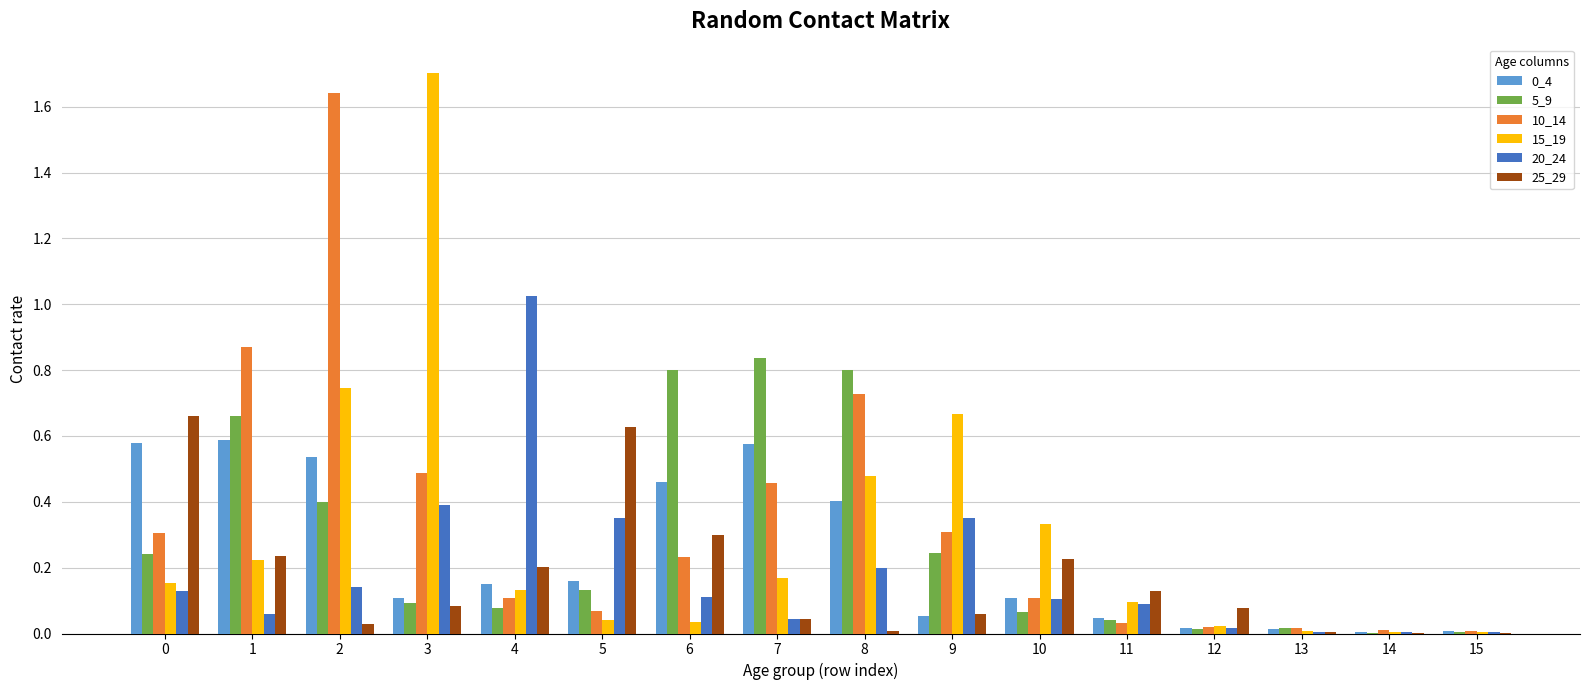

Does the chart contain stacked bars?

No